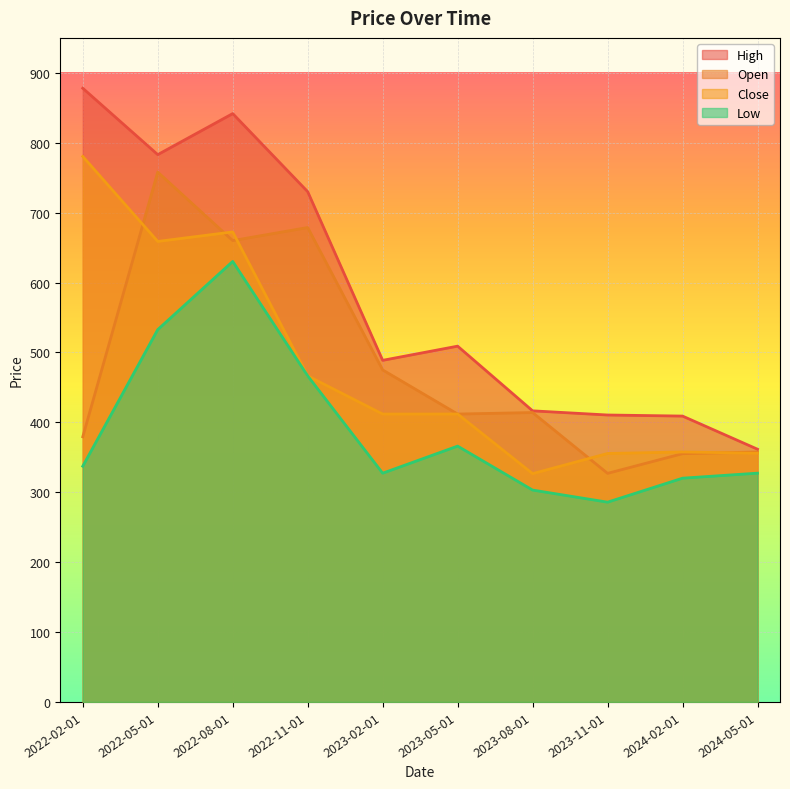

At which label is Low closest to 458?

2022-11-01